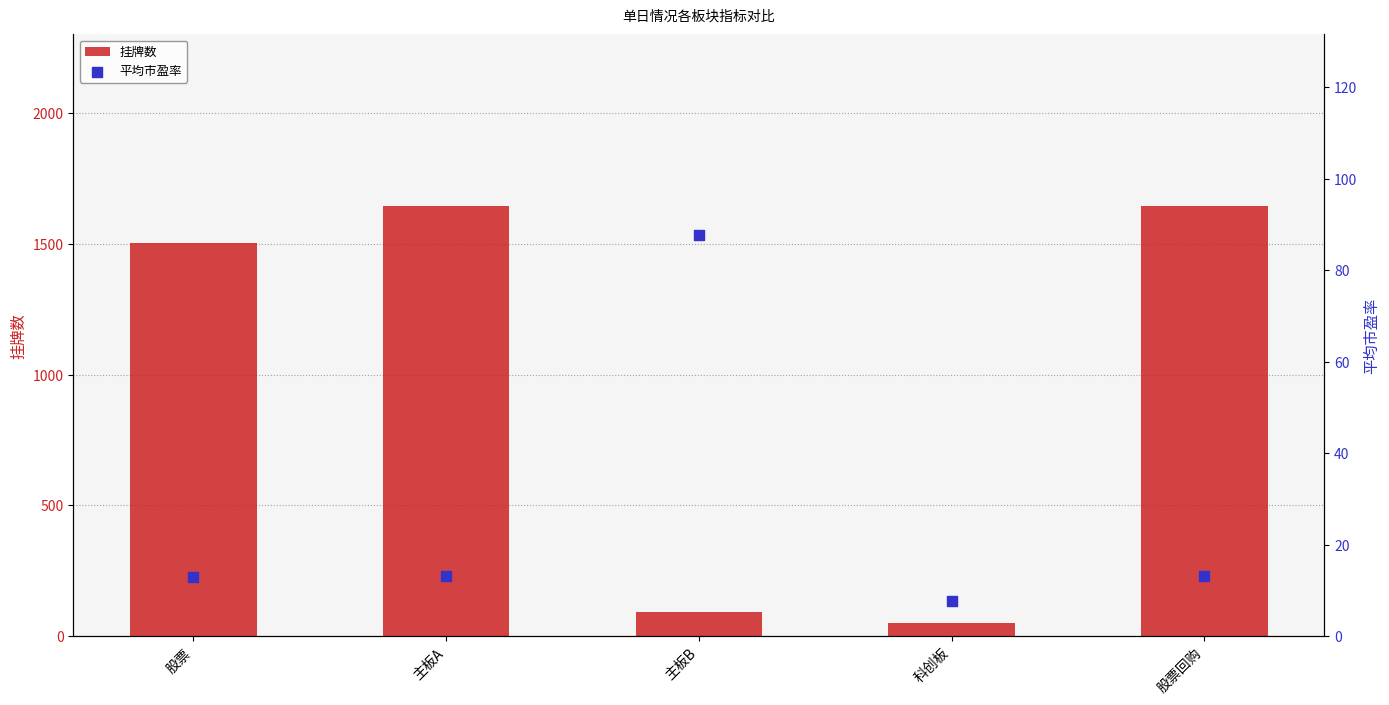

Which series has the largest total across all categories?

挂牌数